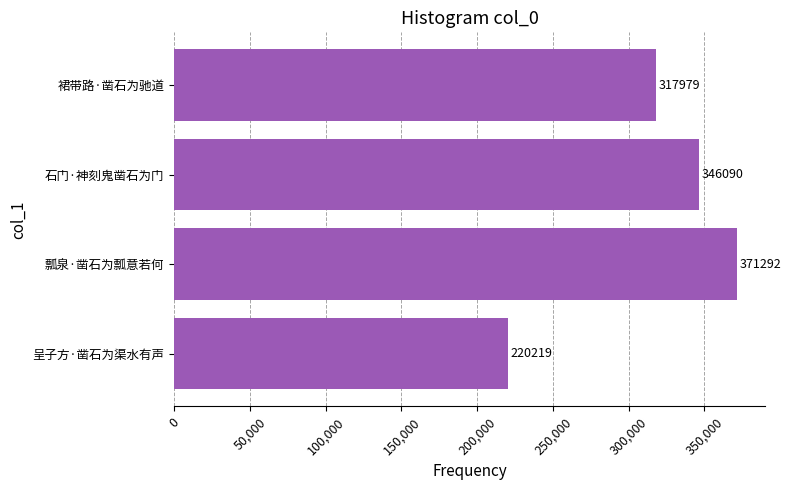

What is the difference between the maximum and minimum values?

151073